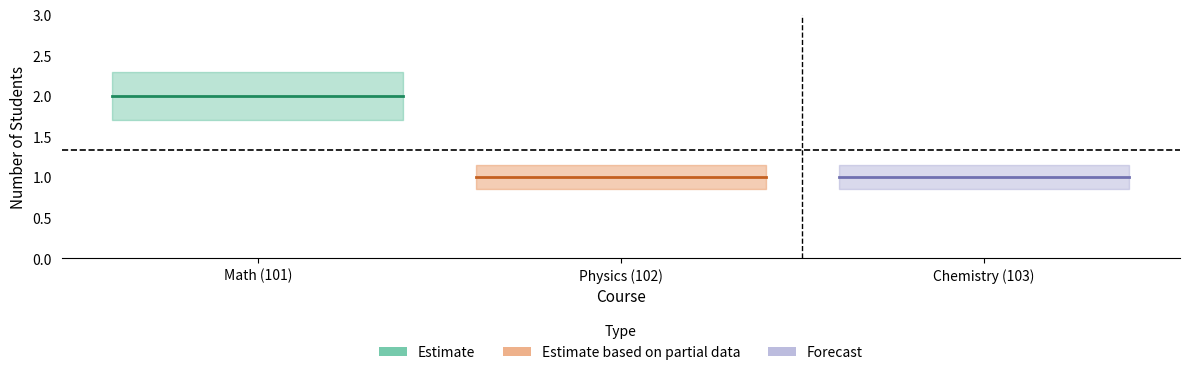

What is the value of the 2nd point from the left?

1